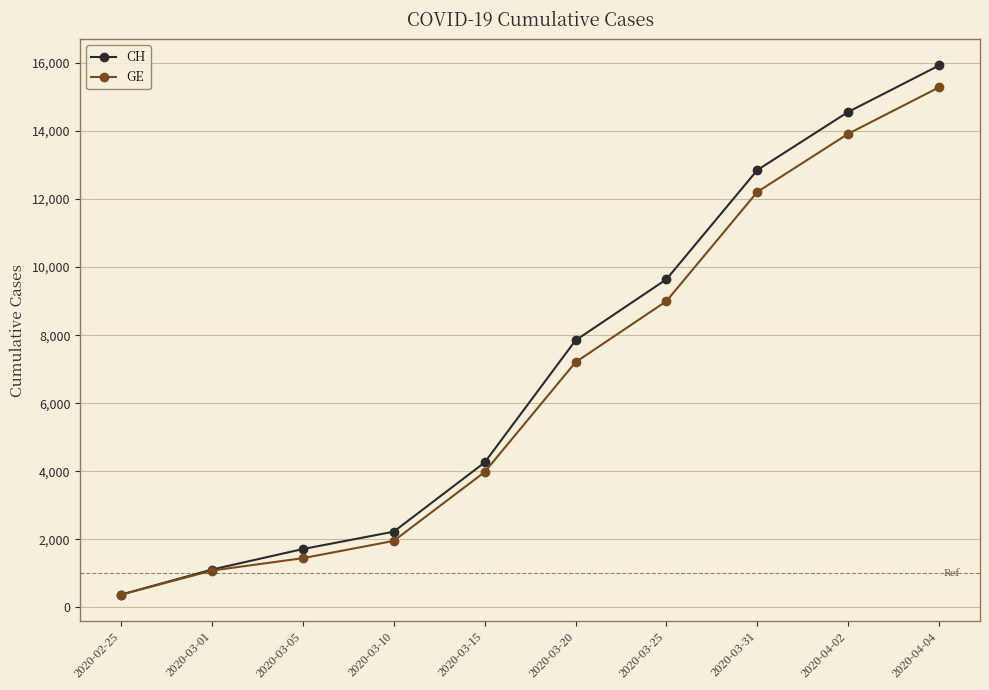

What is the sum of the GE values at 2020-03-31 and 2020-03-20?

19415